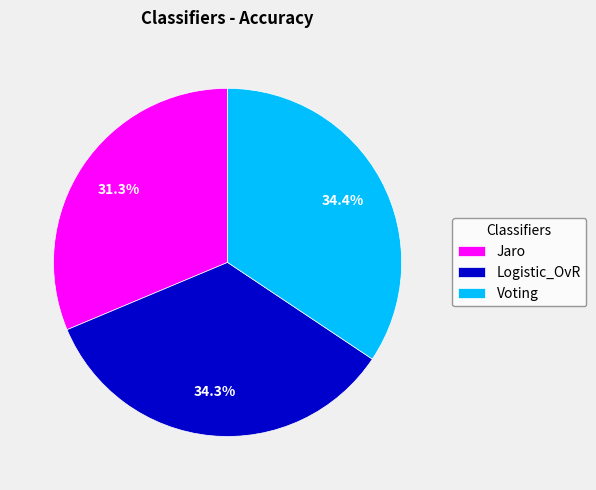

Count the number of slices in the pie.

3